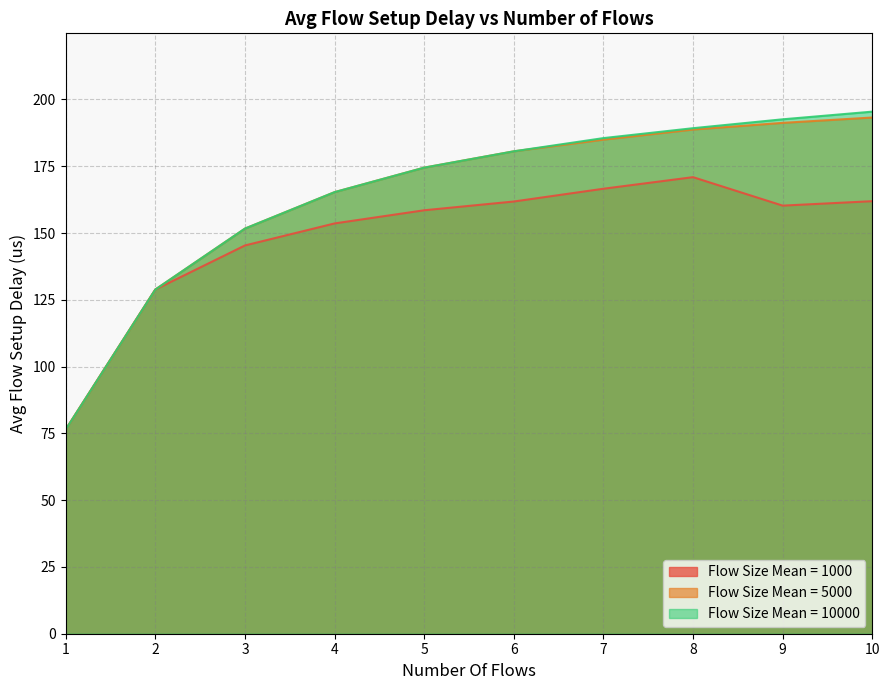

Where is the first local maximum for Flow Size Mean = 1000?

8